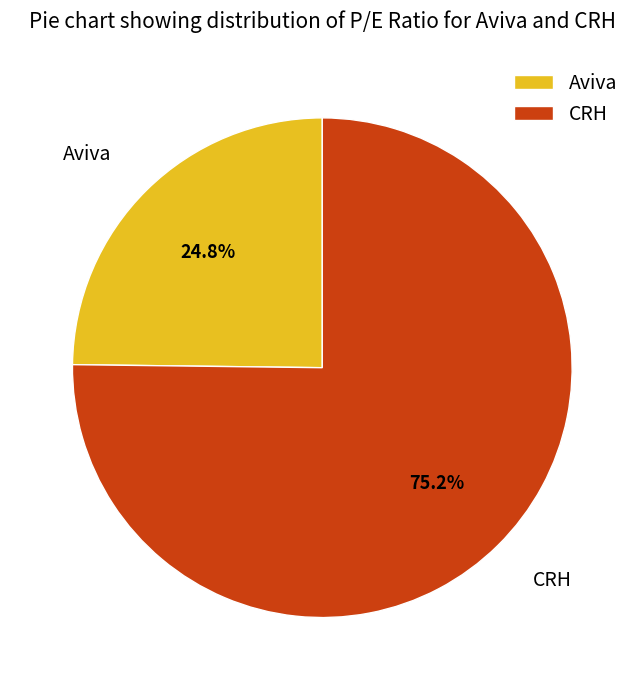

Is the sum of Aviva and CRH greater than half?

Yes